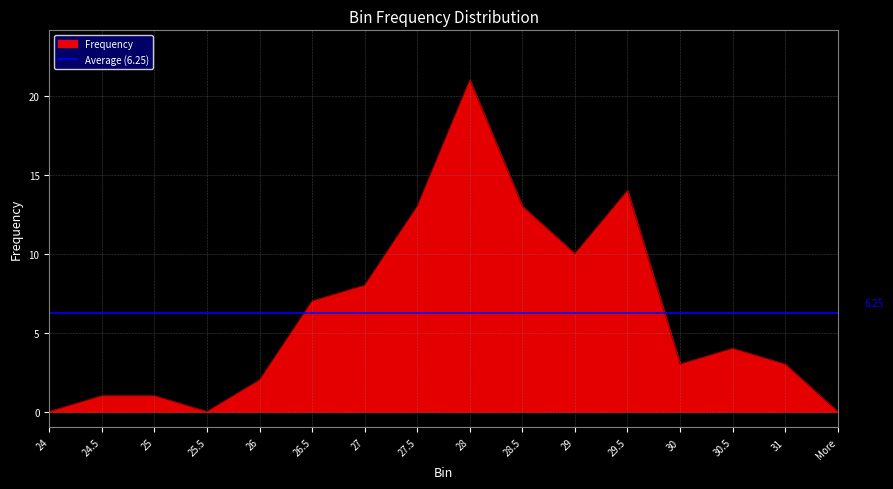

What is the label of the 12th point from the left?

29.5